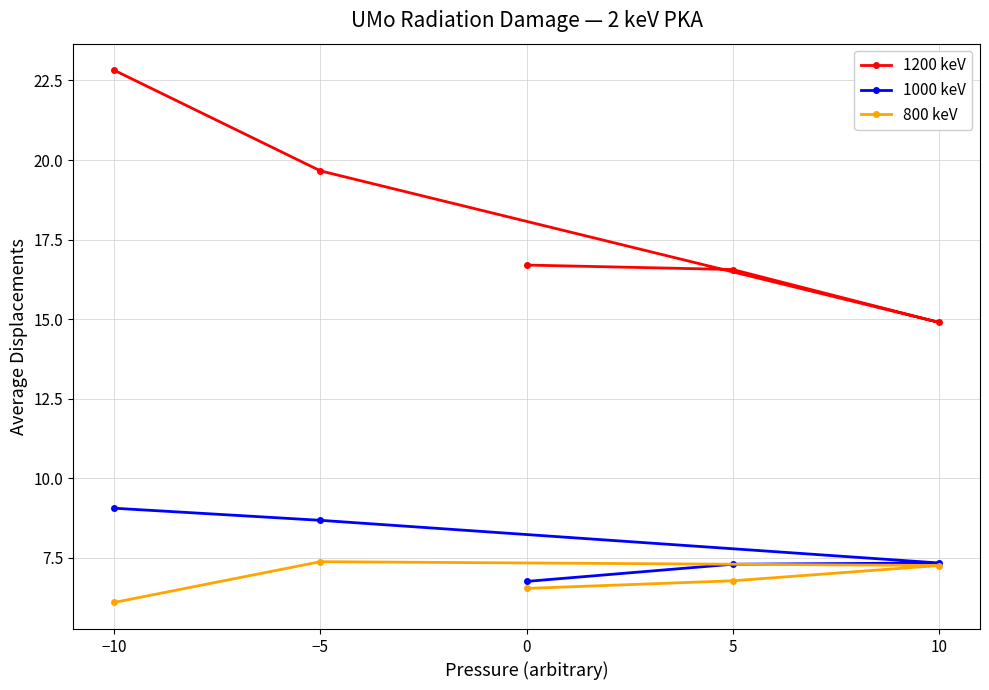

Count the number of data series in this chart.

3